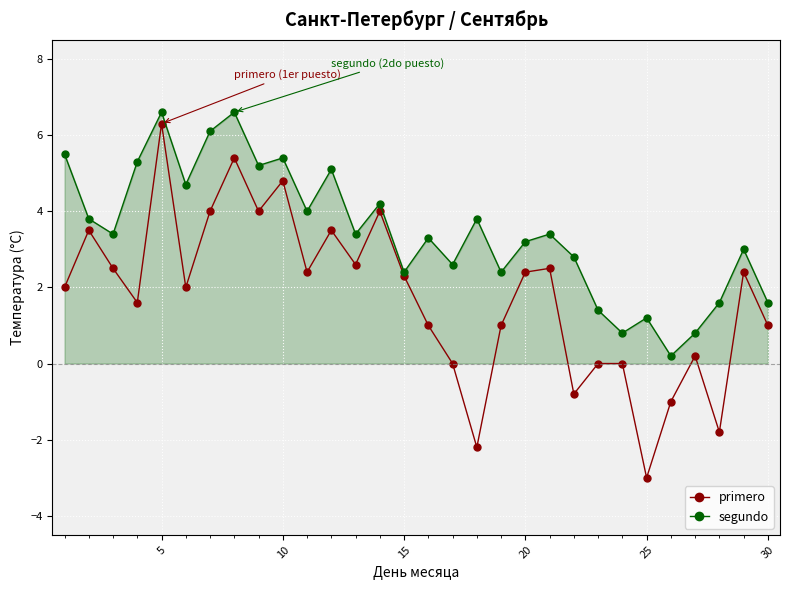

Does the chart have visible grid lines?

Yes